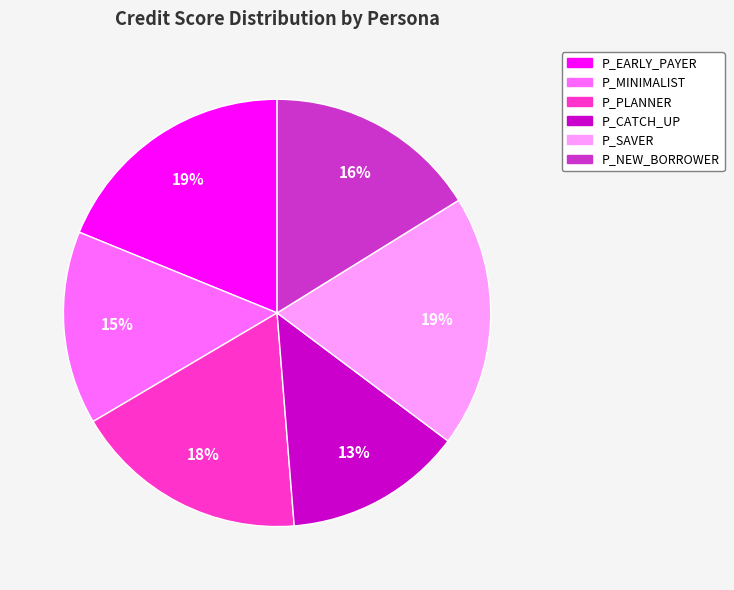

To the nearest percent, what portion does P_EARLY_PAYER represent?

19%